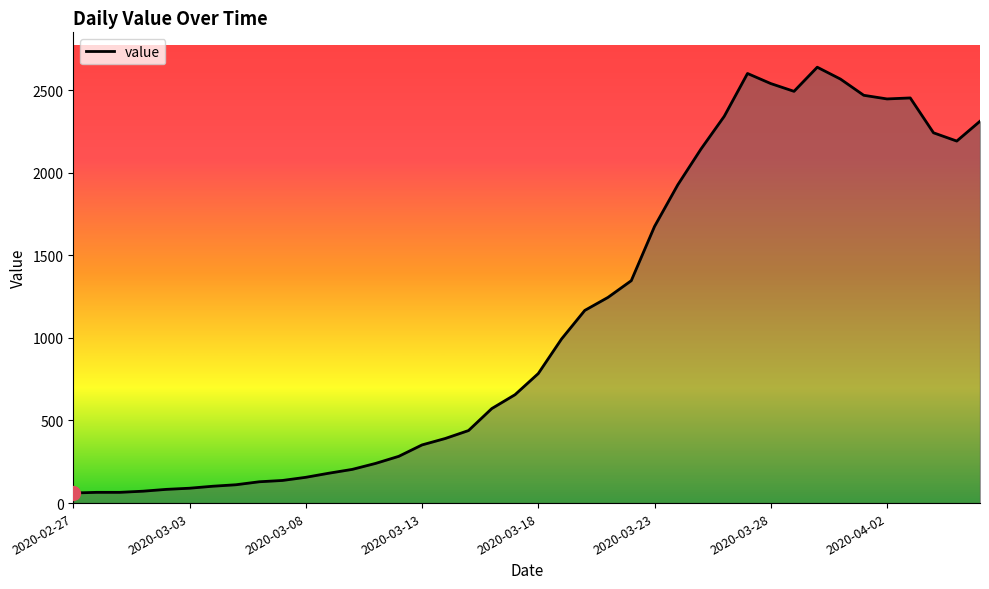

What is the difference between the maximum and minimum values?

2577